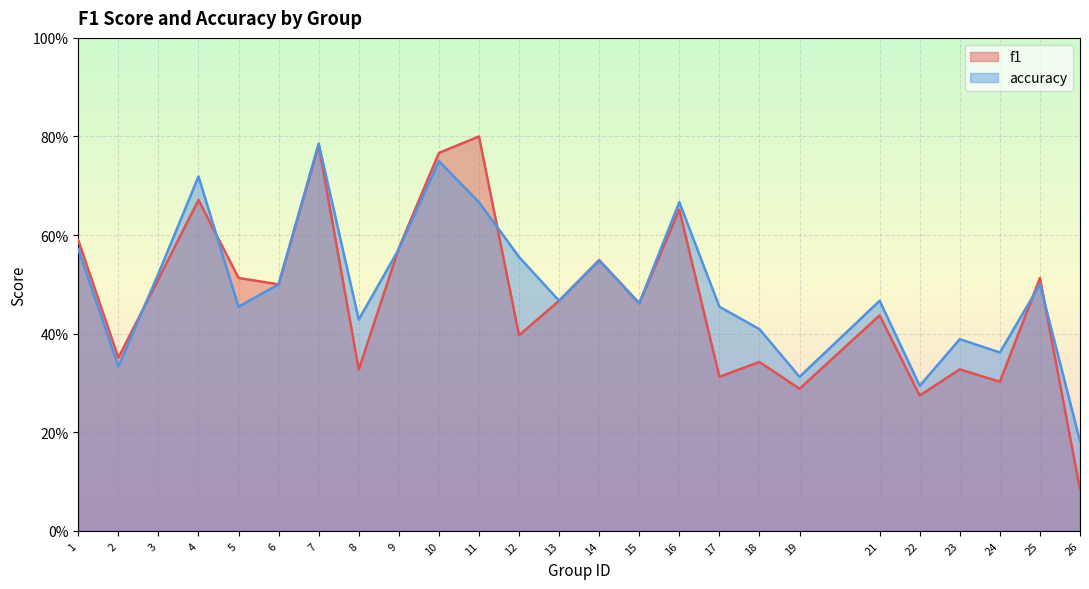

Which has a higher value, 26 or 21?

21